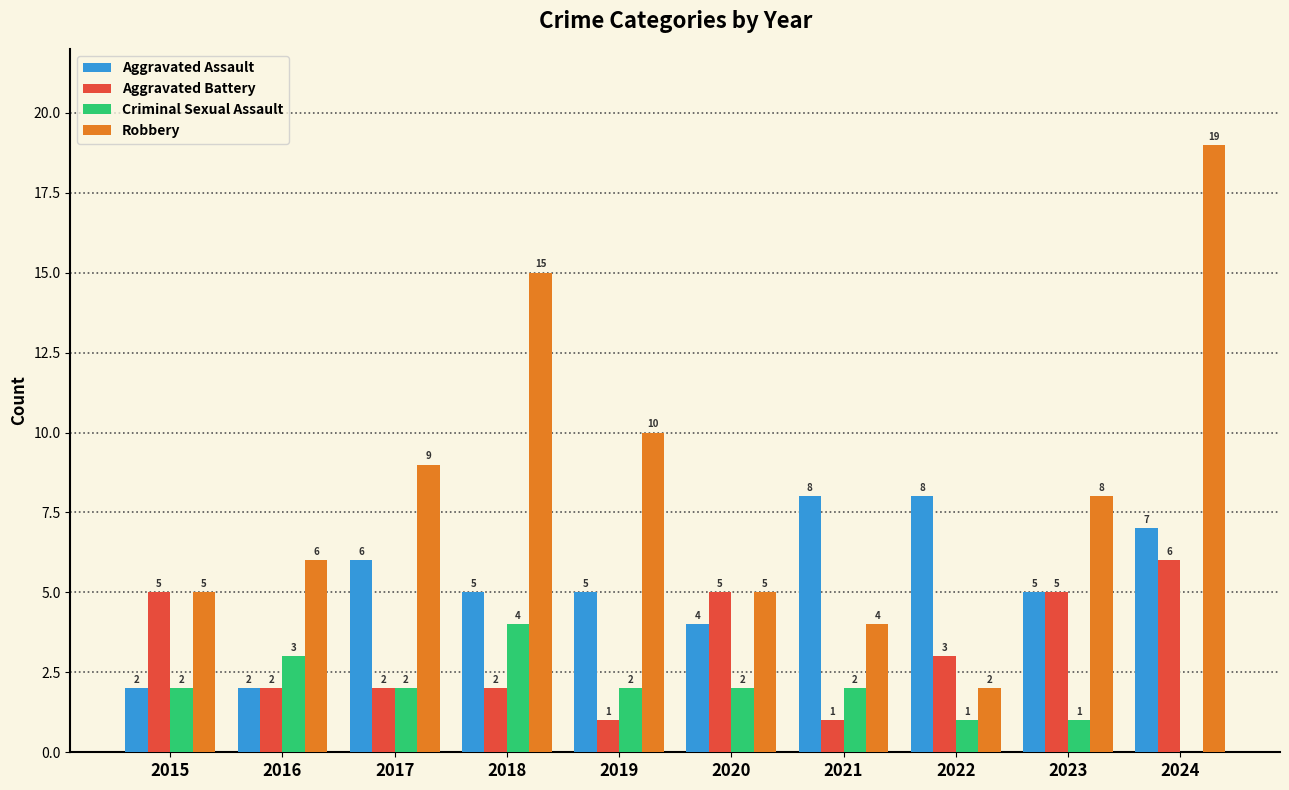

Between 2015 and 2019, which series saw the biggest shift?

Robbery